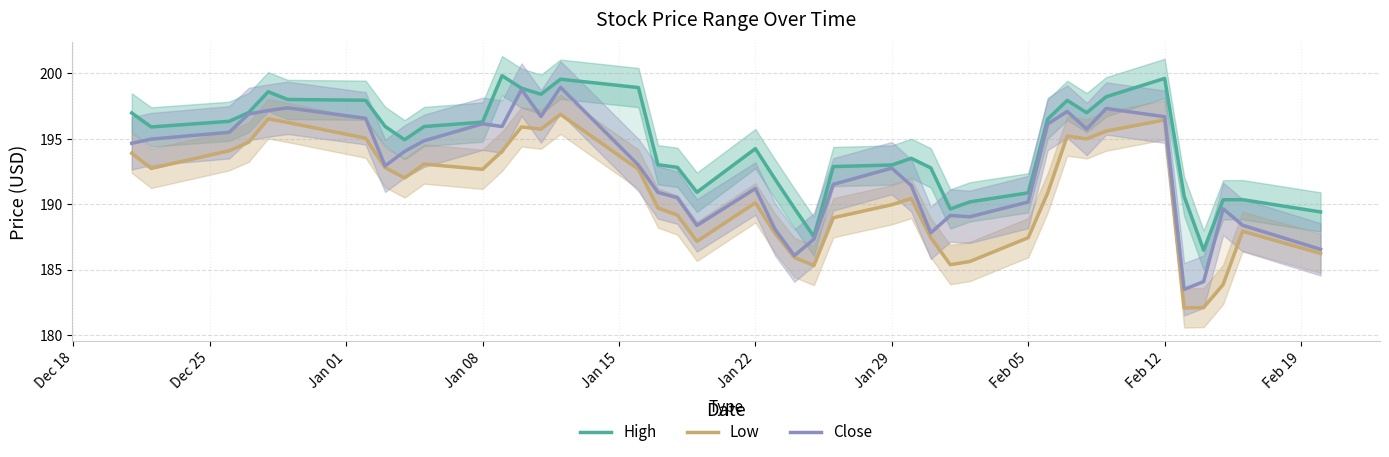

Is this an area chart (filled region under the line)?

No